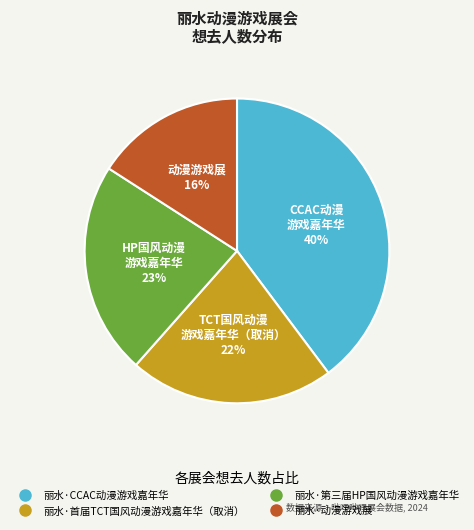

Approximately how many times larger is the value at 丽水·第三届HP国风动漫游戏嘉年华 compared to 丽水·动漫游戏展?

1.4